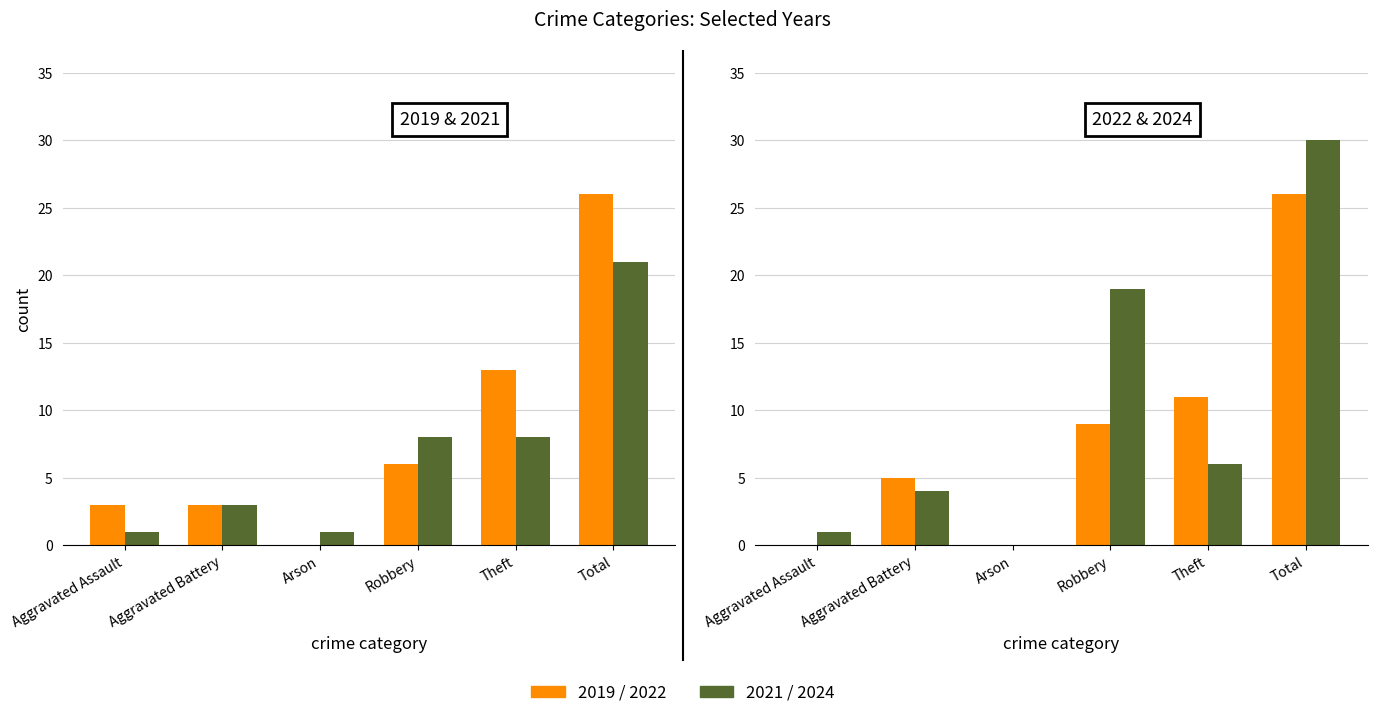

How many distinct data groups are displayed?

4